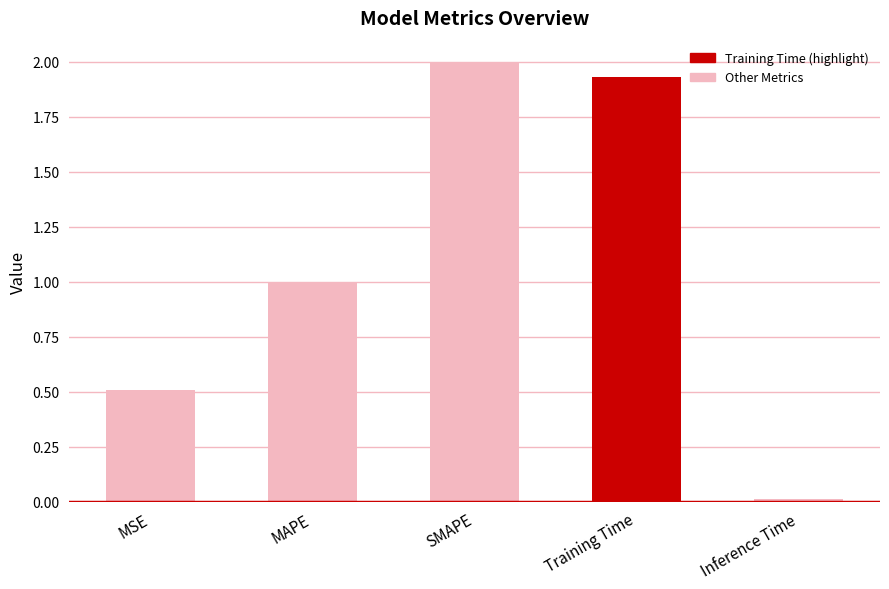

What is the average value?

1.1